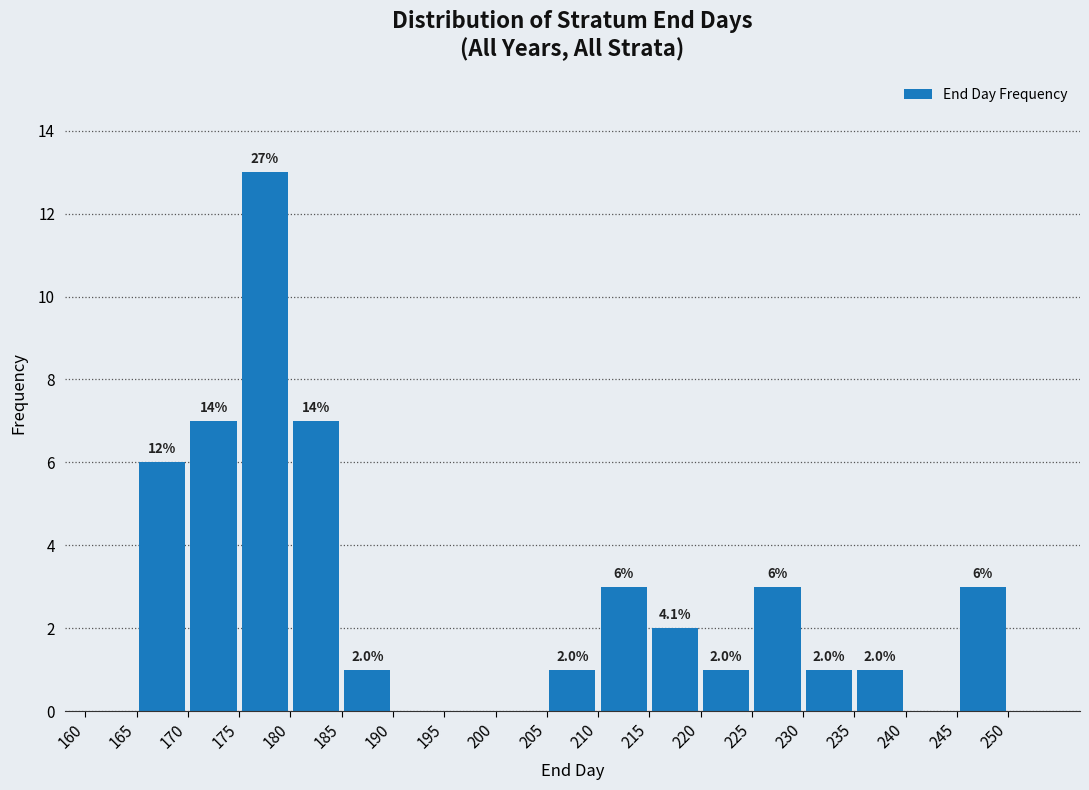

Which range on the x-axis has the tallest bar?

175 to 180